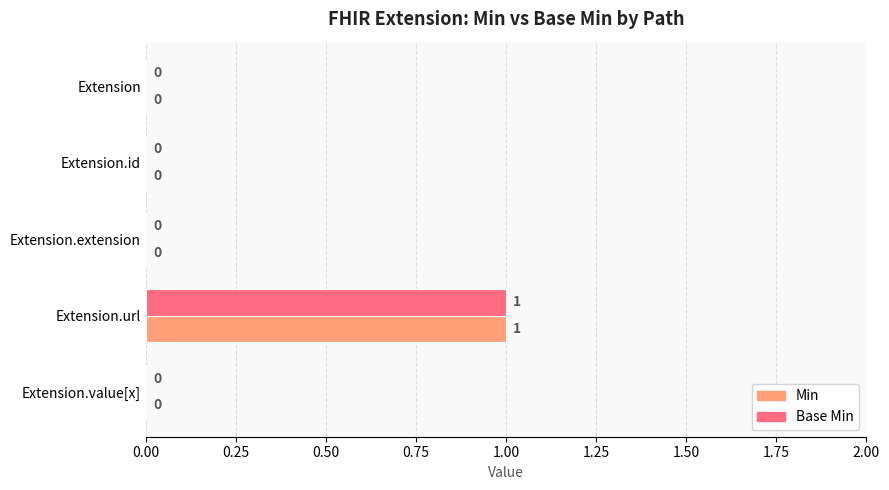

At which label does Base Min reach its peak?

Extension.url